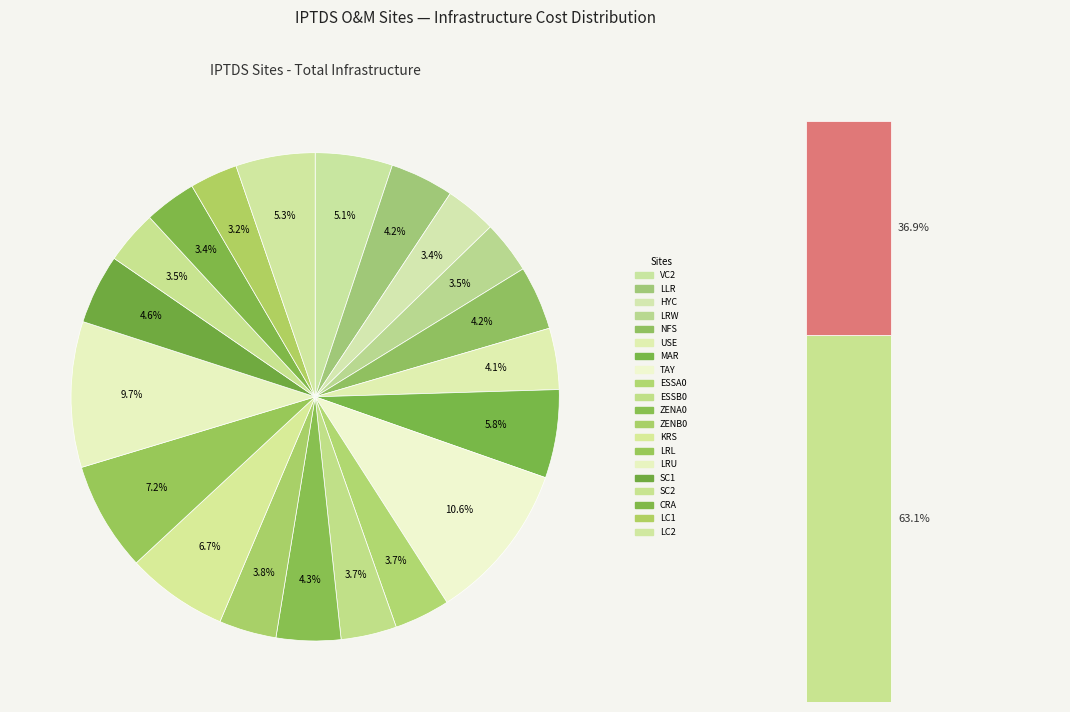

To the nearest percent, what portion does TAY represent?

11%